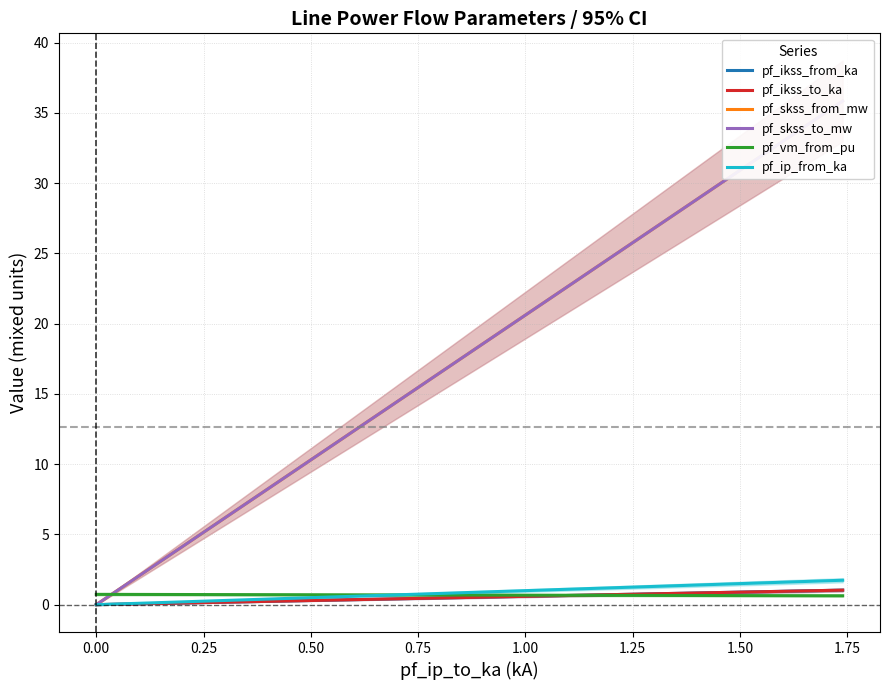

How many pf_vm_from_pu values are between 0 and 1?

300